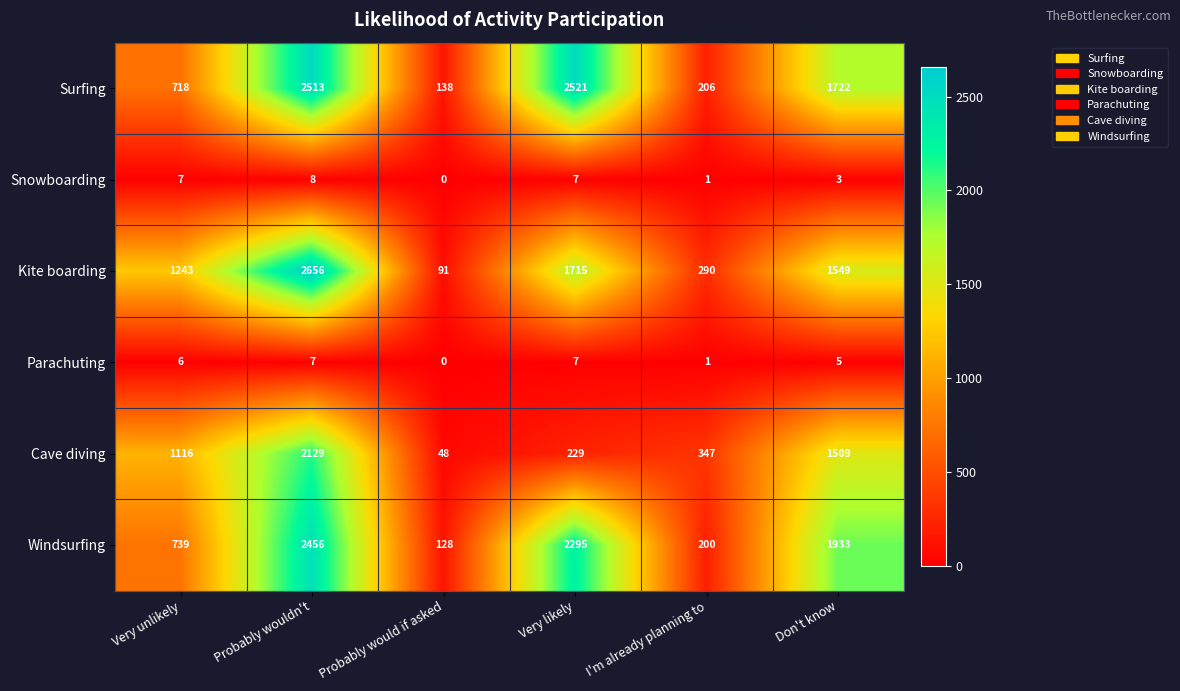

Which series has the widest spread of values?

Kite boarding